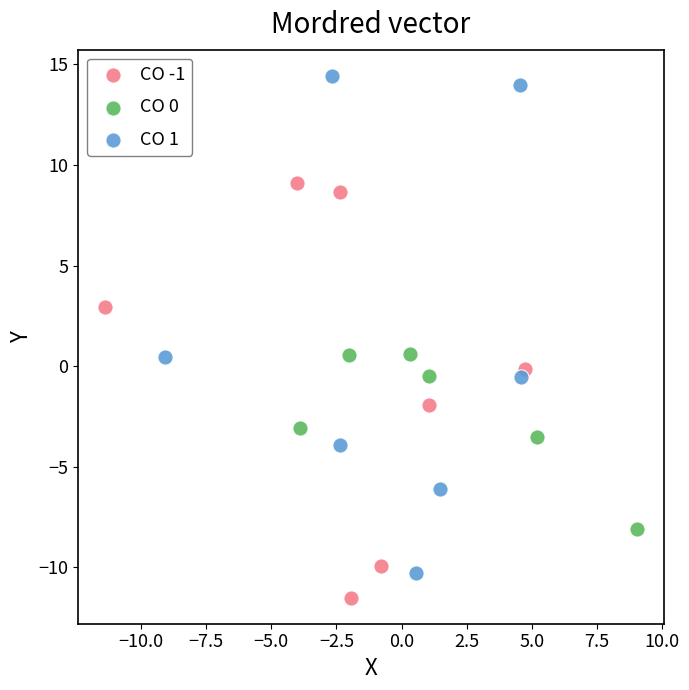

Which series contains the lowest Y value?

CO -1